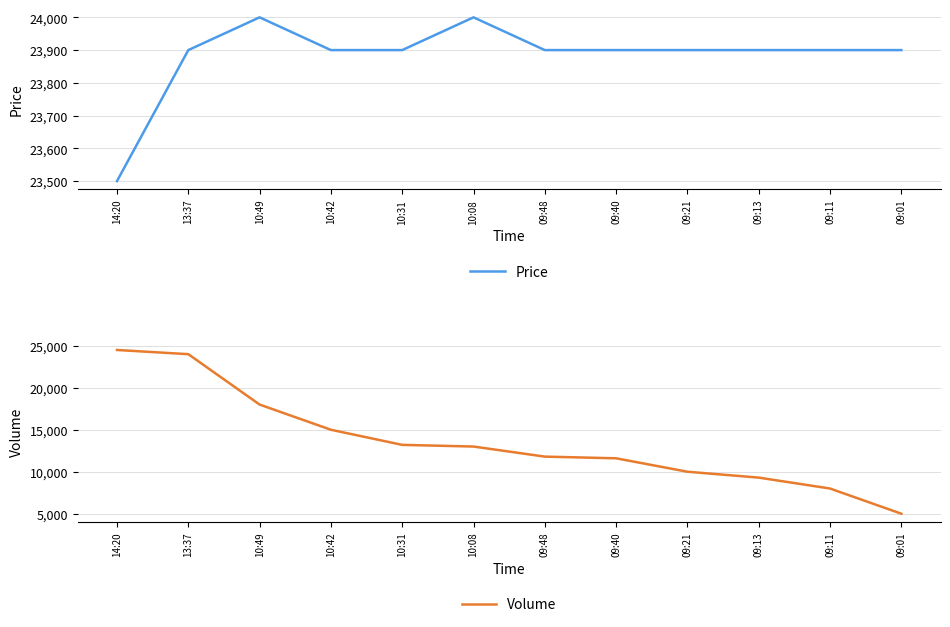

What is the difference between the Volume values at 14:20 and 09:48?

12700